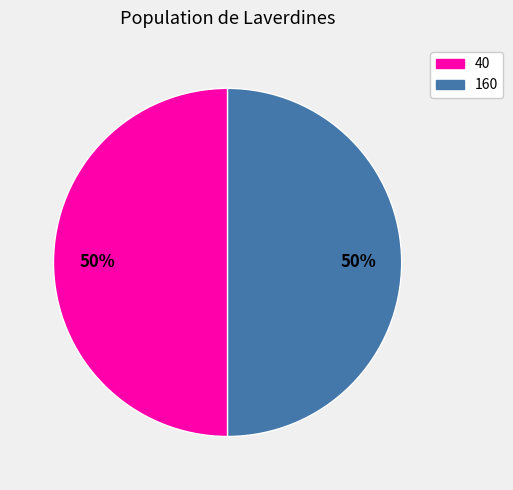

How many segments does this pie chart have?

2